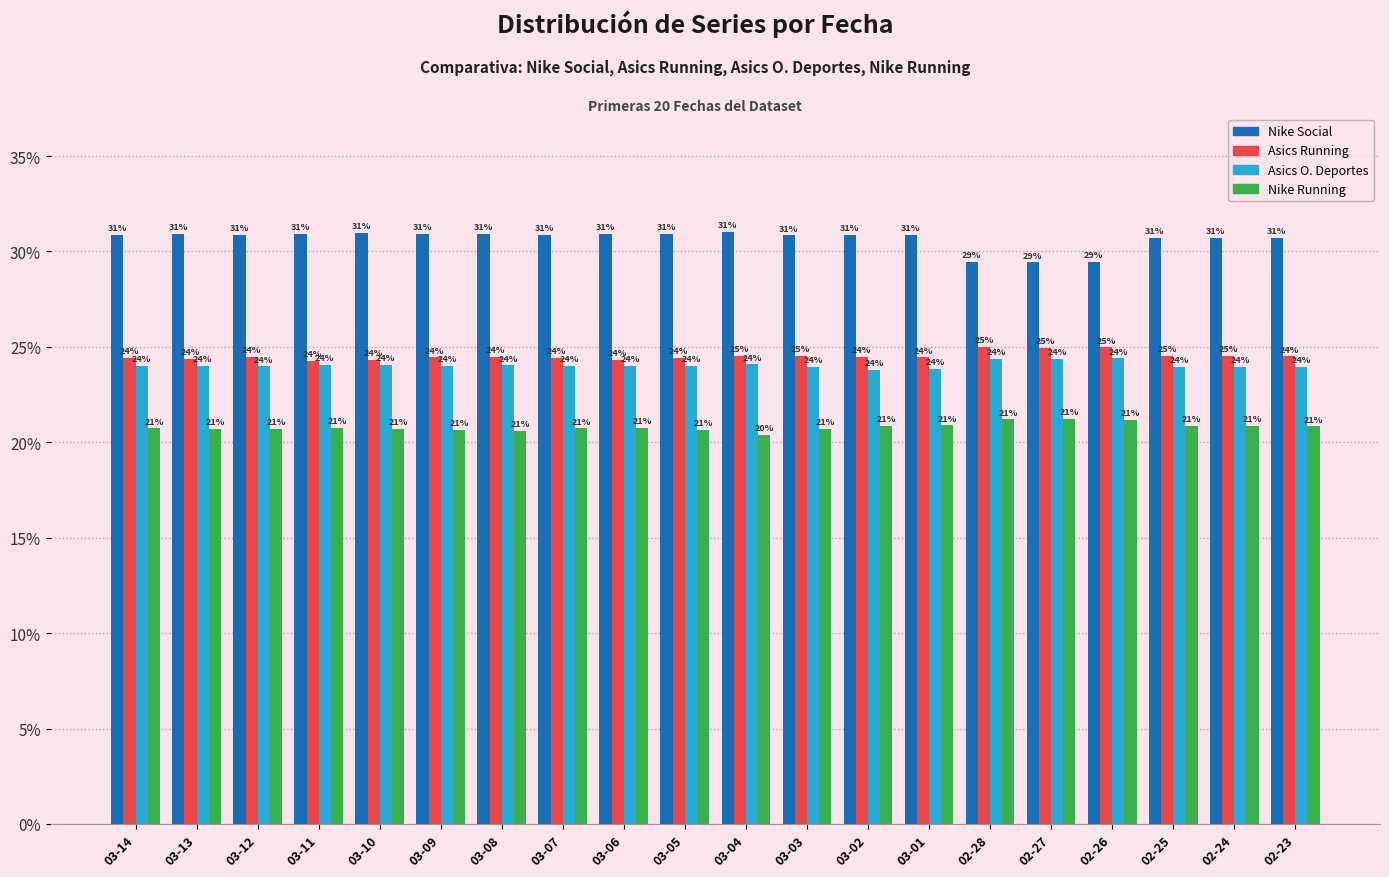

How many distinct data groups are displayed?

4